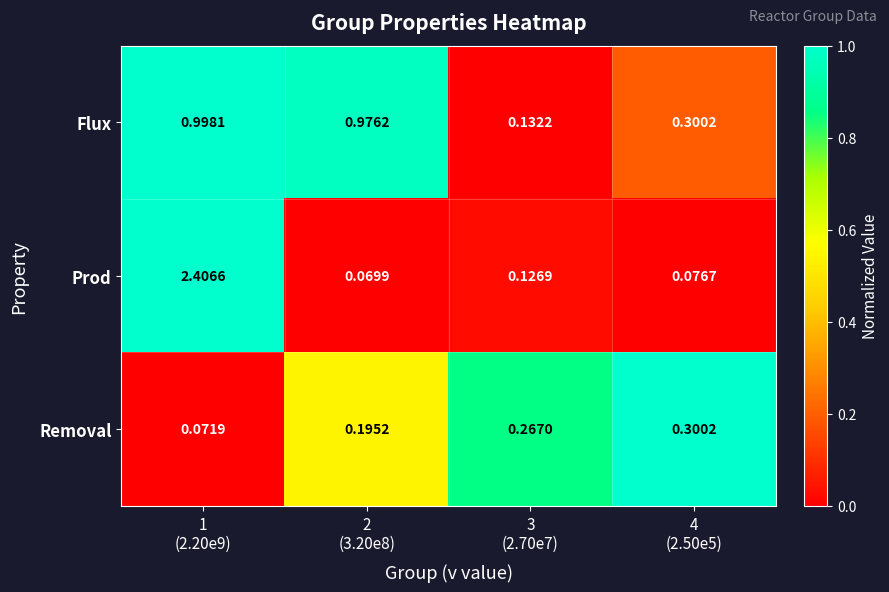

Which series has the largest total across all categories?

Prod